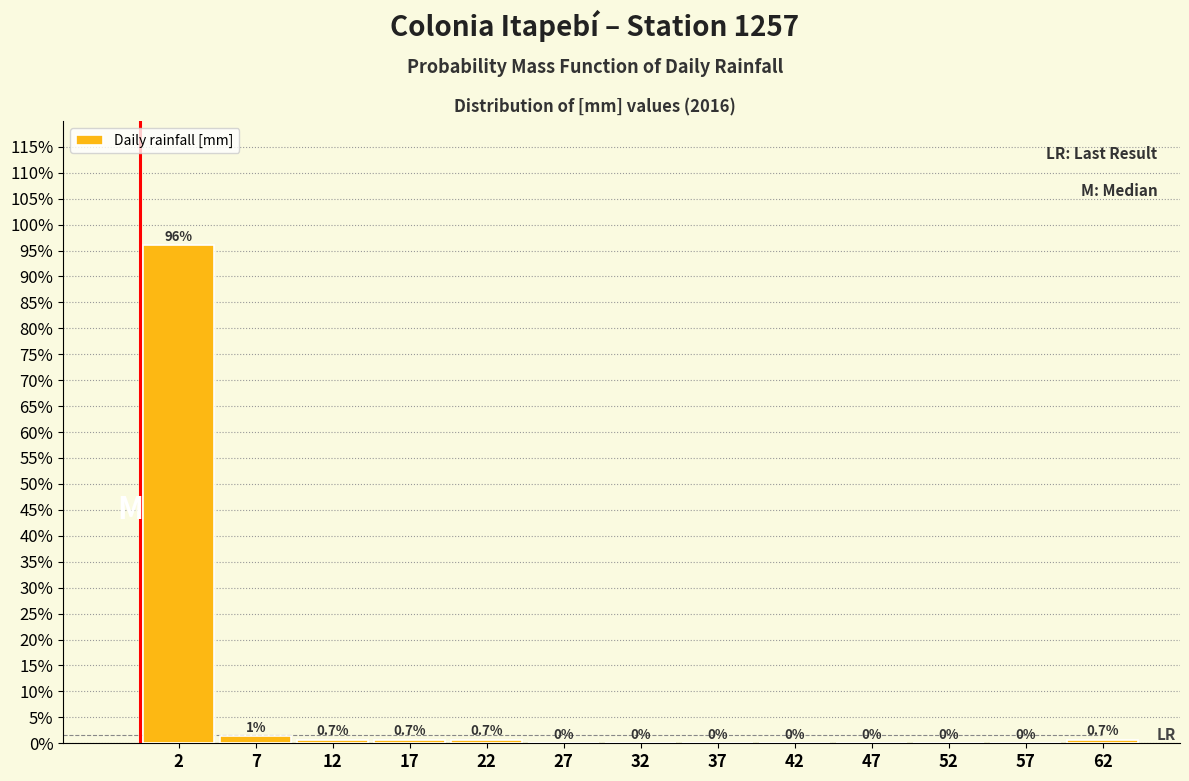

Over which range of the x-axis is the bar tallest?

0 to 5